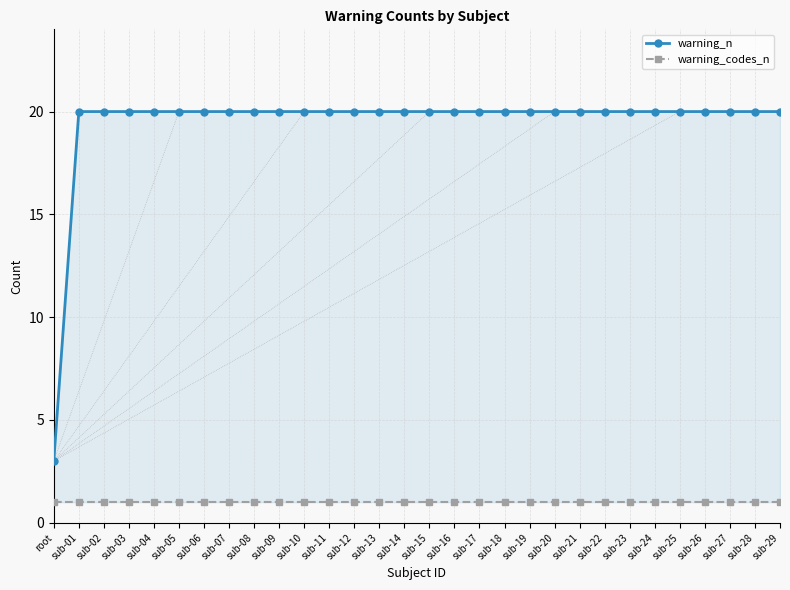

What is the average value of the warning_codes_n series?

1